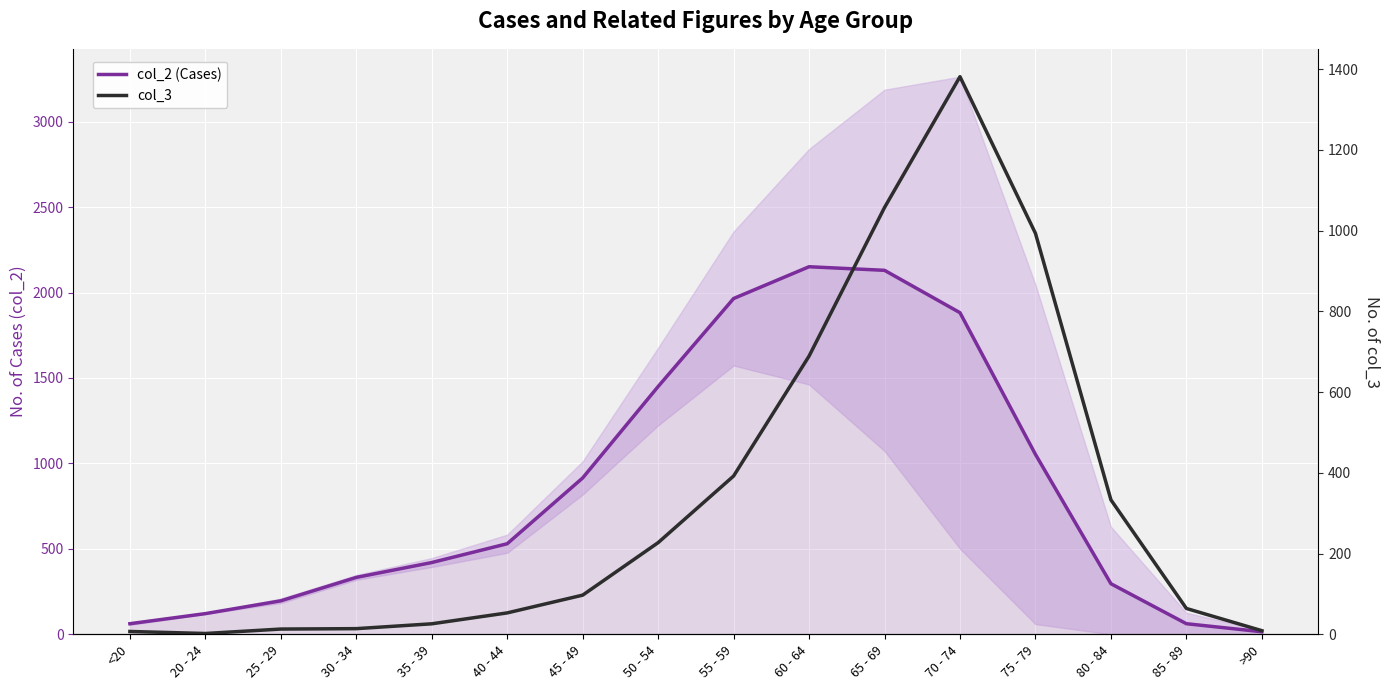

List the series in order of their overall mean, lowest first.

col_3, col_2 (Cases)